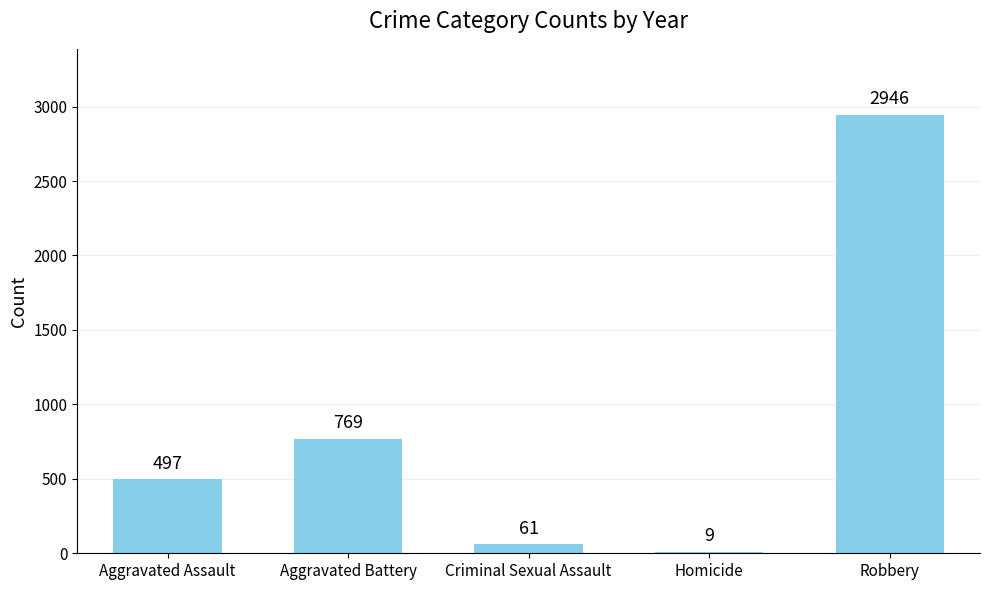

At which label is the value closest to 1477?

Aggravated Battery